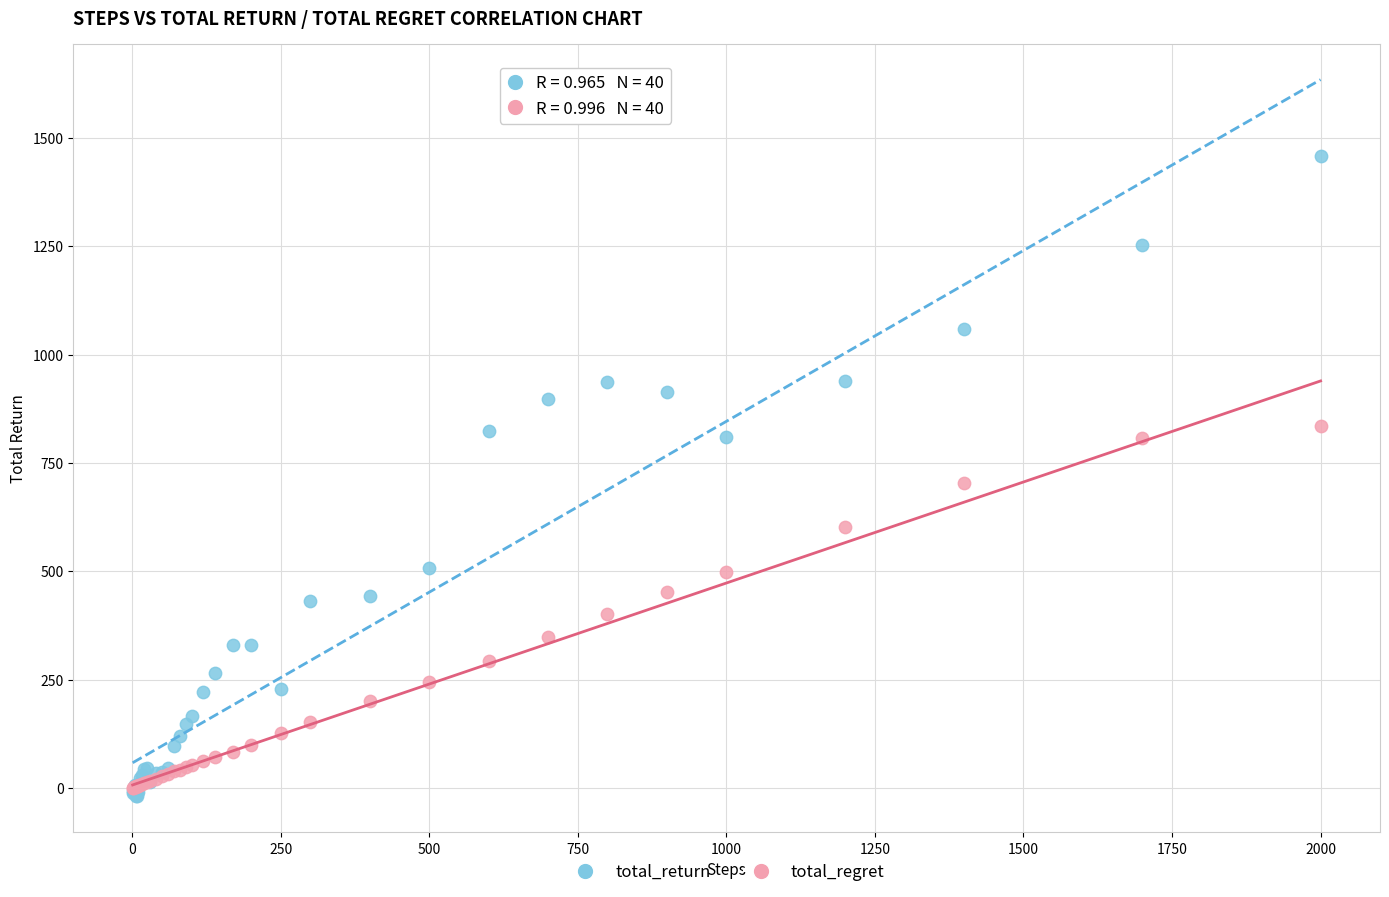

What are all the series names shown in the legend?

total_return, total_regret